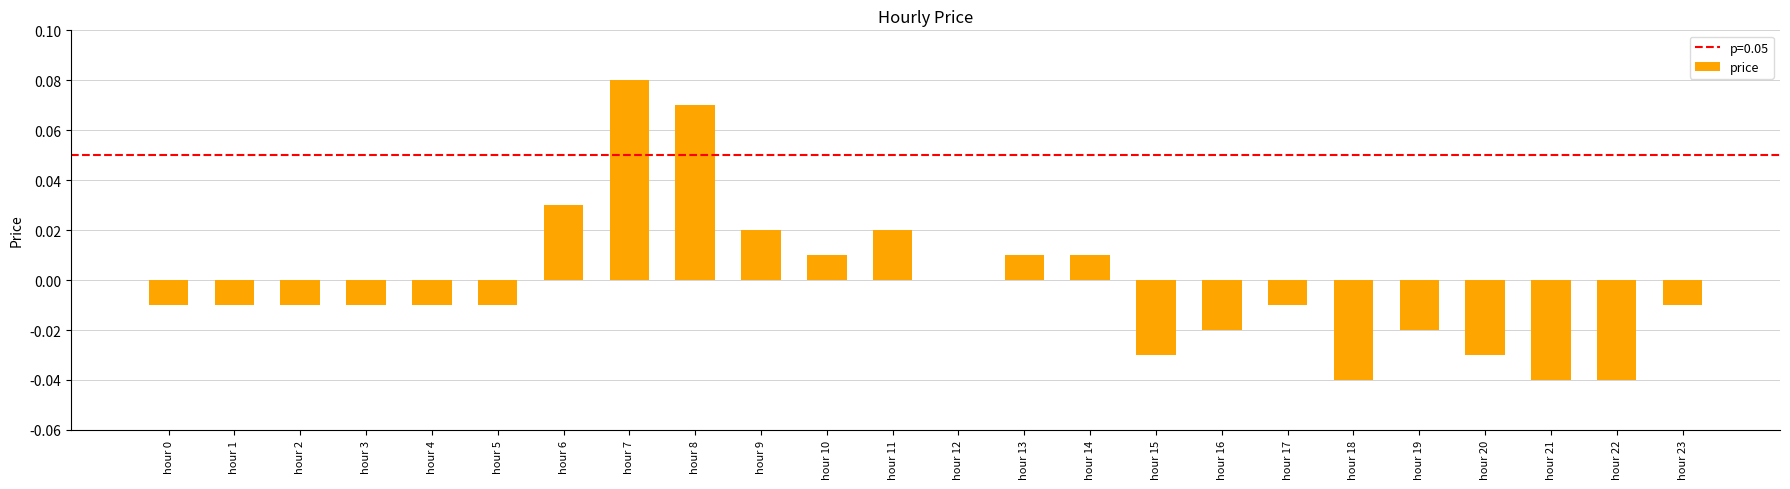

Which has a higher value, hour 18 or hour 23?

hour 23